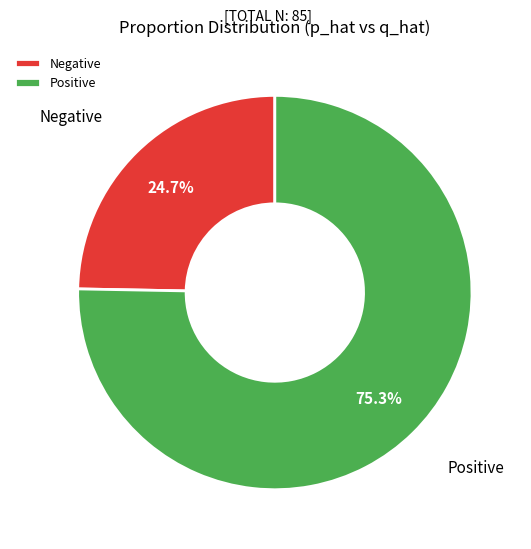

What portion of the pie excludes Negative?

75.3%